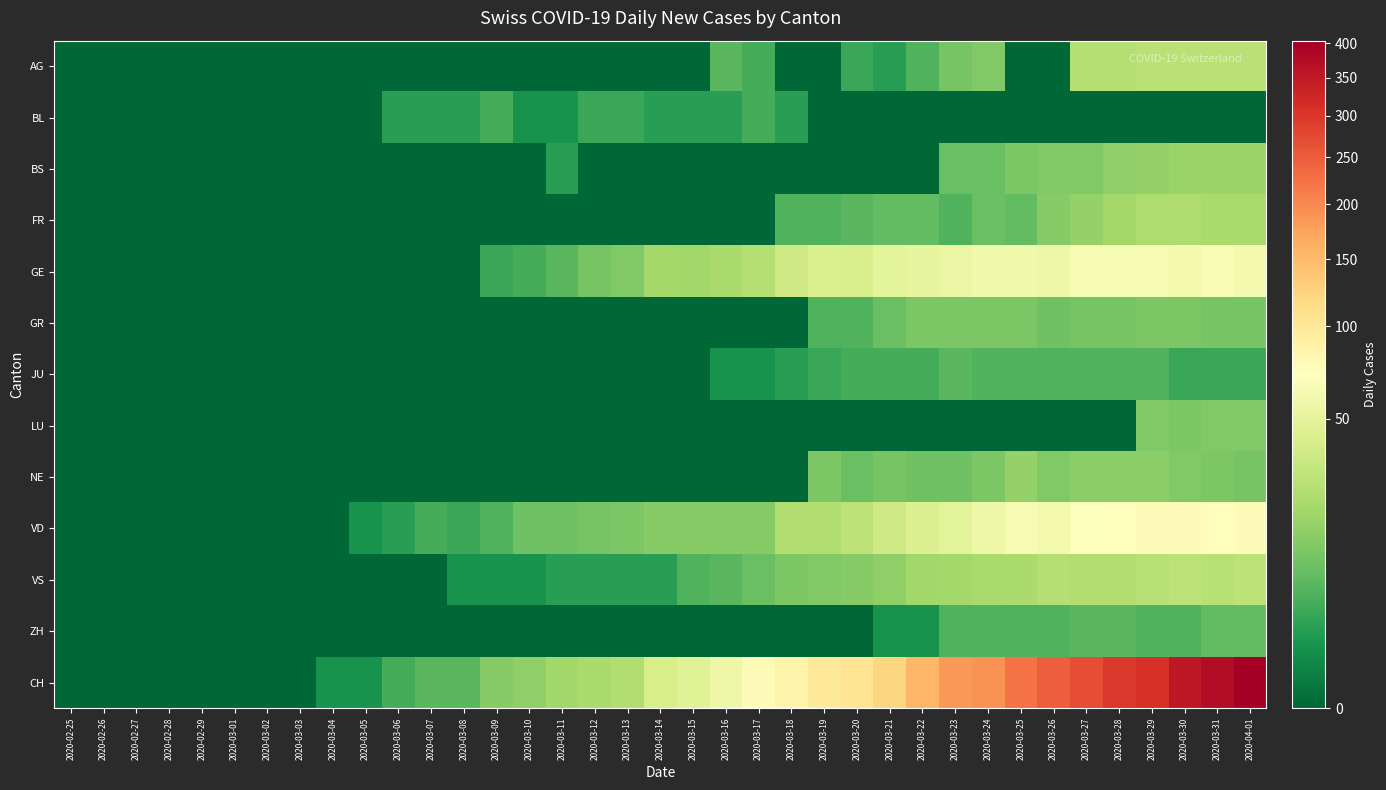

Reading right to left, what are all the values shown in this chart?

AG: 2020-04-01=27	2020-03-31=27	2020-03-30=27	2020-03-29=27	2020-03-28=25	2020-03-27=25	2020-03-26=0	2020-03-25=0	2020-03-24=12	2020-03-23=10	2020-03-22=5	2020-03-21=2	2020-03-20=3	2020-03-19=0	2020-03-18=0	2020-03-17=4	2020-03-16=6	2020-03-15=0	2020-03-14=0	2020-03-13=0	2020-03-12=0	2020-03-11=0	2020-03-10=0	2020-03-09=0	2020-03-08=0	2020-03-07=0	2020-03-06=0	2020-03-05=0	2020-03-04=0	2020-03-03=0	2020-03-02=0	2020-03-01=0	2020-02-29=0	2020-02-28=0	2020-02-27=0	2020-02-26=0	2020-02-25=0
BL: 2020-04-01=0	2020-03-31=0	2020-03-30=0	2020-03-29=0	2020-03-28=0	2020-03-27=0	2020-03-26=0	2020-03-25=0	2020-03-24=0	2020-03-23=0	2020-03-22=0	2020-03-21=0	2020-03-20=0	2020-03-19=0	2020-03-18=2	2020-03-17=4	2020-03-16=2	2020-03-15=2	2020-03-14=2	2020-03-13=3	2020-03-12=3	2020-03-11=1	2020-03-10=1	2020-03-09=4	2020-03-08=2	2020-03-07=2	2020-03-06=2	2020-03-05=0	2020-03-04=0	2020-03-03=0	2020-03-02=0	2020-03-01=0	2020-02-29=0	2020-02-28=0	2020-02-27=0	2020-02-26=0	2020-02-25=0
BS: 2020-04-01=17	2020-03-31=17	2020-03-30=17	2020-03-29=16	2020-03-28=15	2020-03-27=12	2020-03-26=12	2020-03-25=11	2020-03-24=8	2020-03-23=8	2020-03-22=0	2020-03-21=0	2020-03-20=0	2020-03-19=0	2020-03-18=0	2020-03-17=0	2020-03-16=0	2020-03-15=0	2020-03-14=0	2020-03-13=0	2020-03-12=0	2020-03-11=2	2020-03-10=0	2020-03-09=0	2020-03-08=0	2020-03-07=0	2020-03-06=0	2020-03-05=0	2020-03-04=0	2020-03-03=0	2020-03-02=0	2020-03-01=0	2020-02-29=0	2020-02-28=0	2020-02-27=0	2020-02-26=0	2020-02-25=0
FR: 2020-04-01=21	2020-03-31=21	2020-03-30=23	2020-03-29=23	2020-03-28=20	2020-03-27=16	2020-03-26=13	2020-03-25=7	2020-03-24=8	2020-03-23=5	2020-03-22=7	2020-03-21=7	2020-03-20=6	2020-03-19=5	2020-03-18=5	2020-03-17=0	2020-03-16=0	2020-03-15=0	2020-03-14=0	2020-03-13=0	2020-03-12=0	2020-03-11=0	2020-03-10=0	2020-03-09=0	2020-03-08=0	2020-03-07=0	2020-03-06=0	2020-03-05=0	2020-03-04=0	2020-03-03=0	2020-03-02=0	2020-03-01=0	2020-02-29=0	2020-02-28=0	2020-02-27=0	2020-02-26=0	2020-02-25=0
GE: 2020-04-01=61	2020-03-31=65	2020-03-30=62	2020-03-29=64	2020-03-28=64	2020-03-27=64	2020-03-26=57	2020-03-25=59	2020-03-24=59	2020-03-23=54	2020-03-22=52	2020-03-21=50	2020-03-20=41	2020-03-19=43	2020-03-18=36	2020-03-17=25	2020-03-16=22	2020-03-15=19	2020-03-14=20	2020-03-13=12	2020-03-12=10	2020-03-11=6	2020-03-10=4	2020-03-09=3	2020-03-08=0	2020-03-07=0	2020-03-06=0	2020-03-05=0	2020-03-04=0	2020-03-03=0	2020-03-02=0	2020-03-01=0	2020-02-29=0	2020-02-28=0	2020-02-27=0	2020-02-26=0	2020-02-25=0
GR: 2020-04-01=10	2020-03-31=10	2020-03-30=11	2020-03-29=11	2020-03-28=10	2020-03-27=10	2020-03-26=9	2020-03-25=11	2020-03-24=11	2020-03-23=11	2020-03-22=11	2020-03-21=8	2020-03-20=5	2020-03-19=5	2020-03-18=0	2020-03-17=0	2020-03-16=0	2020-03-15=0	2020-03-14=0	2020-03-13=0	2020-03-12=0	2020-03-11=0	2020-03-10=0	2020-03-09=0	2020-03-08=0	2020-03-07=0	2020-03-06=0	2020-03-05=0	2020-03-04=0	2020-03-03=0	2020-03-02=0	2020-03-01=0	2020-02-29=0	2020-02-28=0	2020-02-27=0	2020-02-26=0	2020-02-25=0
JU: 2020-04-01=3	2020-03-31=3	2020-03-30=3	2020-03-29=5	2020-03-28=5	2020-03-27=5	2020-03-26=5	2020-03-25=5	2020-03-24=5	2020-03-23=6	2020-03-22=4	2020-03-21=4	2020-03-20=4	2020-03-19=3	2020-03-18=2	2020-03-17=1	2020-03-16=1	2020-03-15=0	2020-03-14=0	2020-03-13=0	2020-03-12=0	2020-03-11=0	2020-03-10=0	2020-03-09=0	2020-03-08=0	2020-03-07=0	2020-03-06=0	2020-03-05=0	2020-03-04=0	2020-03-03=0	2020-03-02=0	2020-03-01=0	2020-02-29=0	2020-02-28=0	2020-02-27=0	2020-02-26=0	2020-02-25=0
LU: 2020-04-01=12	2020-03-31=12	2020-03-30=11	2020-03-29=12	2020-03-28=0	2020-03-27=0	2020-03-26=0	2020-03-25=0	2020-03-24=0	2020-03-23=0	2020-03-22=0	2020-03-21=0	2020-03-20=0	2020-03-19=0	2020-03-18=0	2020-03-17=0	2020-03-16=0	2020-03-15=0	2020-03-14=0	2020-03-13=0	2020-03-12=0	2020-03-11=0	2020-03-10=0	2020-03-09=0	2020-03-08=0	2020-03-07=0	2020-03-06=0	2020-03-05=0	2020-03-04=0	2020-03-03=0	2020-03-02=0	2020-03-01=0	2020-02-29=0	2020-02-28=0	2020-02-27=0	2020-02-26=0	2020-02-25=0
NE: 2020-04-01=10	2020-03-31=11	2020-03-30=12	2020-03-29=14	2020-03-28=14	2020-03-27=14	2020-03-26=12	2020-03-25=16	2020-03-24=11	2020-03-23=9	2020-03-22=9	2020-03-21=10	2020-03-20=8	2020-03-19=11	2020-03-18=0	2020-03-17=0	2020-03-16=0	2020-03-15=0	2020-03-14=0	2020-03-13=0	2020-03-12=0	2020-03-11=0	2020-03-10=0	2020-03-09=0	2020-03-08=0	2020-03-07=0	2020-03-06=0	2020-03-05=0	2020-03-04=0	2020-03-03=0	2020-03-02=0	2020-03-01=0	2020-02-29=0	2020-02-28=0	2020-02-27=0	2020-02-26=0	2020-02-25=0
VD: 2020-04-01=77	2020-03-31=73	2020-03-30=76	2020-03-29=77	2020-03-28=73	2020-03-27=70	2020-03-26=60	2020-03-25=64	2020-03-24=56	2020-03-23=48	2020-03-22=44	2020-03-21=36	2020-03-20=28	2020-03-19=24	2020-03-18=24	2020-03-17=13	2020-03-16=13	2020-03-15=13	2020-03-14=13	2020-03-13=11	2020-03-12=10	2020-03-11=9	2020-03-10=9	2020-03-09=5	2020-03-08=3	2020-03-07=4	2020-03-06=2	2020-03-05=1	2020-03-04=0	2020-03-03=0	2020-03-02=0	2020-03-01=0	2020-02-29=0	2020-02-28=0	2020-02-27=0	2020-02-26=0	2020-02-25=0
VS: 2020-04-01=28	2020-03-31=26	2020-03-30=28	2020-03-29=26	2020-03-28=24	2020-03-27=24	2020-03-26=25	2020-03-25=22	2020-03-24=21	2020-03-23=20	2020-03-22=19	2020-03-21=15	2020-03-20=13	2020-03-19=12	2020-03-18=11	2020-03-17=8	2020-03-16=6	2020-03-15=5	2020-03-14=2	2020-03-13=2	2020-03-12=2	2020-03-11=2	2020-03-10=1	2020-03-09=1	2020-03-08=1	2020-03-07=0	2020-03-06=0	2020-03-05=0	2020-03-04=0	2020-03-03=0	2020-03-02=0	2020-03-01=0	2020-02-29=0	2020-02-28=0	2020-02-27=0	2020-02-26=0	2020-02-25=0
ZH: 2020-04-01=7	2020-03-31=7	2020-03-30=5	2020-03-29=5	2020-03-28=6	2020-03-27=6	2020-03-26=5	2020-03-25=5	2020-03-24=5	2020-03-23=5	2020-03-22=1	2020-03-21=1	2020-03-20=0	2020-03-19=0	2020-03-18=0	2020-03-17=0	2020-03-16=0	2020-03-15=0	2020-03-14=0	2020-03-13=0	2020-03-12=0	2020-03-11=0	2020-03-10=0	2020-03-09=0	2020-03-08=0	2020-03-07=0	2020-03-06=0	2020-03-05=0	2020-03-04=0	2020-03-03=0	2020-03-02=0	2020-03-01=0	2020-02-29=0	2020-02-28=0	2020-02-27=0	2020-02-26=0	2020-02-25=0
CH: 2020-04-01=404	2020-03-31=375	2020-03-30=352	2020-03-29=309	2020-03-28=298	2020-03-27=270	2020-03-26=249	2020-03-25=224	2020-03-24=191	2020-03-23=185	2020-03-22=155	2020-03-21=121	2020-03-20=105	2020-03-19=99	2020-03-18=85	2020-03-17=76	2020-03-16=57	2020-03-15=46	2020-03-14=40	2020-03-13=24	2020-03-12=22	2020-03-11=19	2020-03-10=15	2020-03-09=13	2020-03-08=6	2020-03-07=6	2020-03-06=4	2020-03-05=1	2020-03-04=1	2020-03-03=0	2020-03-02=0	2020-03-01=0	2020-02-29=0	2020-02-28=0	2020-02-27=0	2020-02-26=0	2020-02-25=0